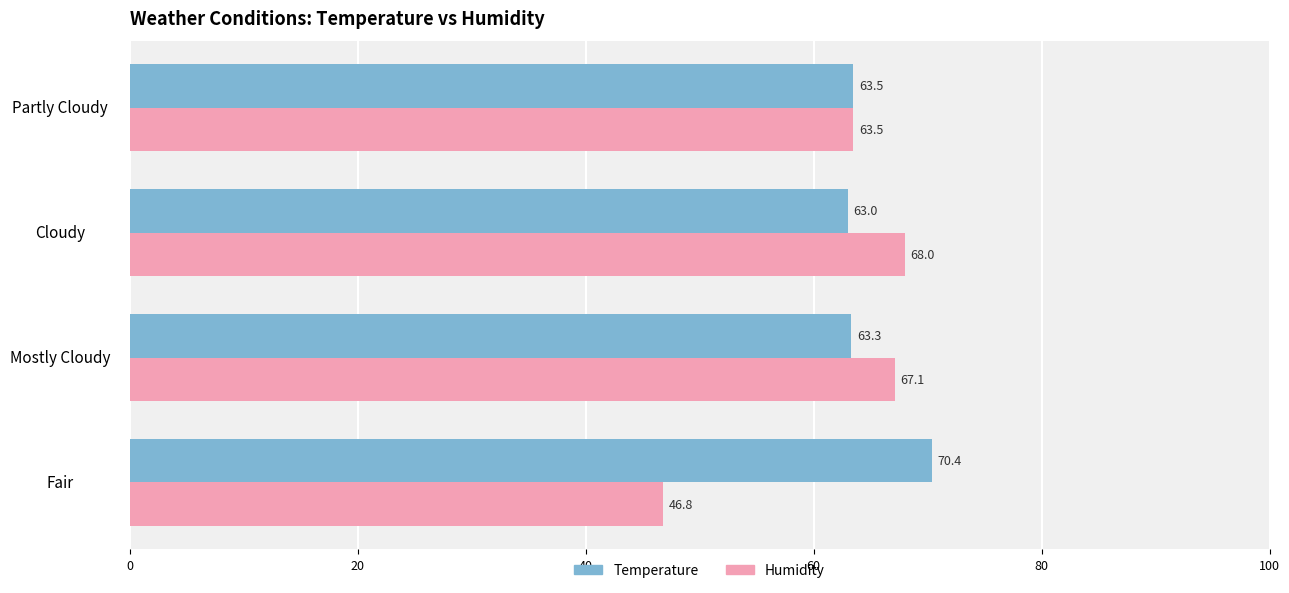

What is the total value across all series at Fair?

117.2